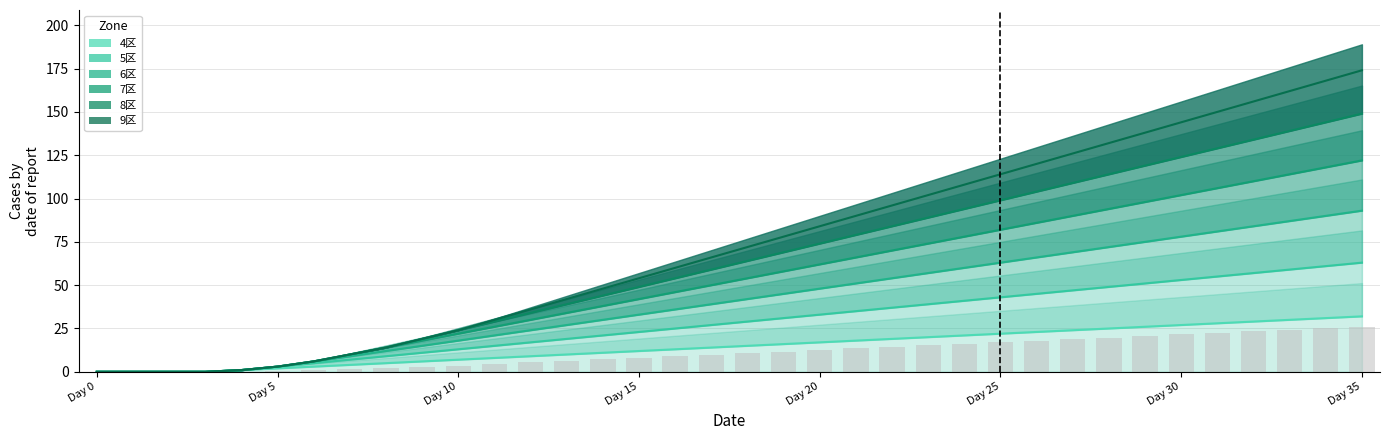

Is it true that 6区 equals 21.8 at Day 20?

False